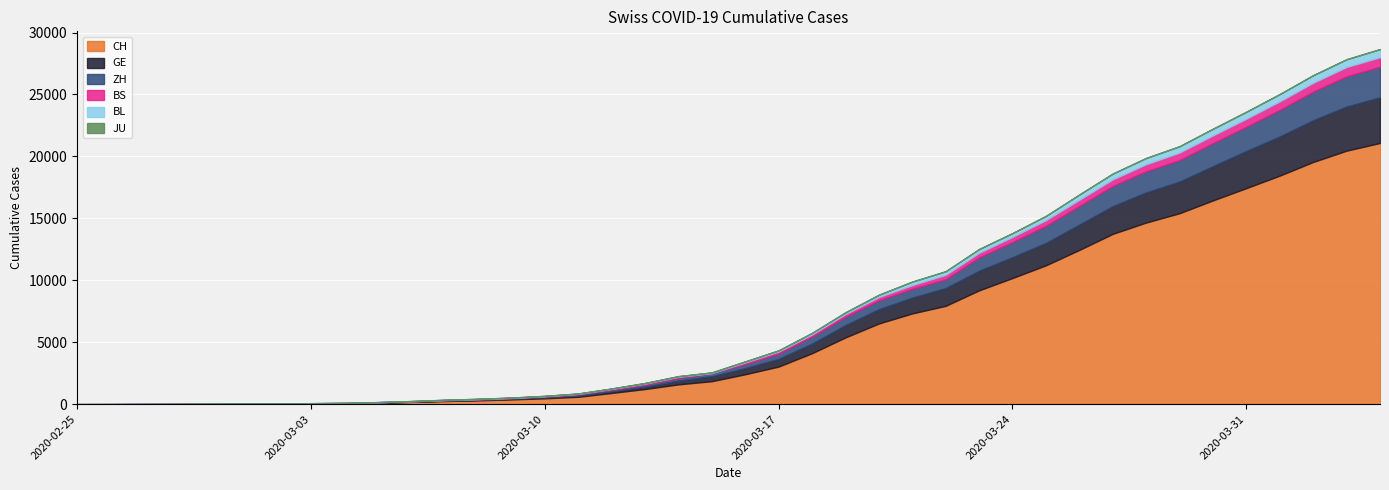

What is the label of the 21st point from the left?

2020-03-16